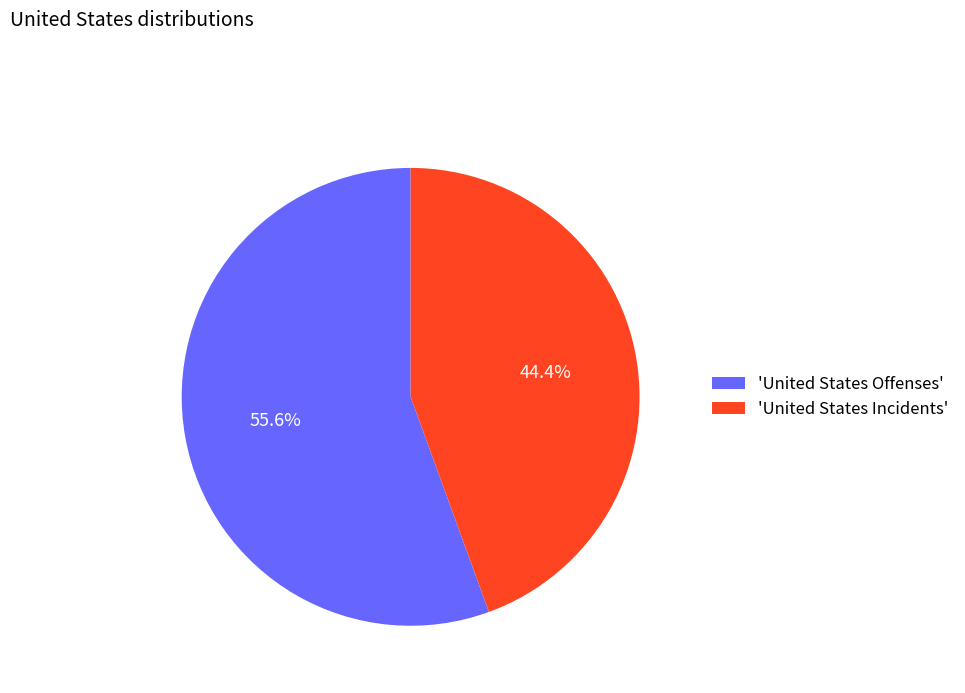

What is the total percentage of 'United States Offenses' and 'United States Incidents'?

100.0%